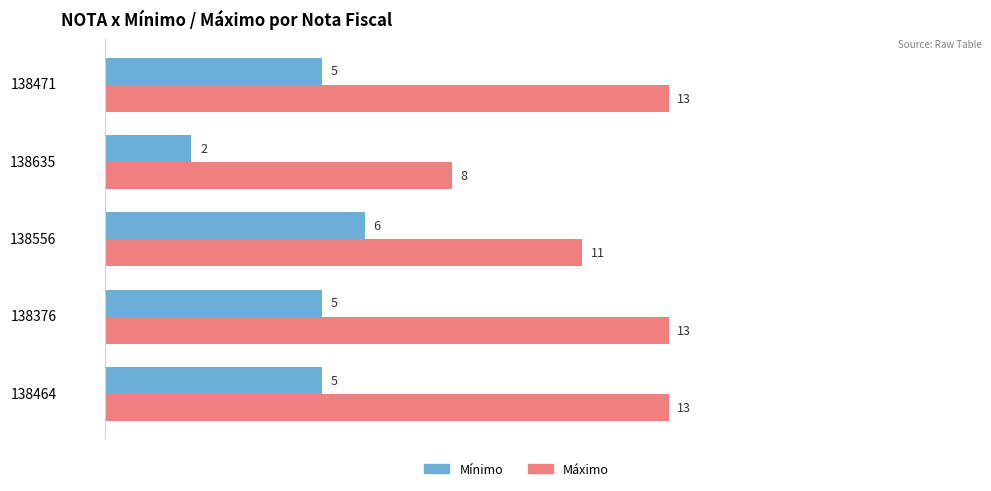

At how many categories does at least one series exceed 10?

4